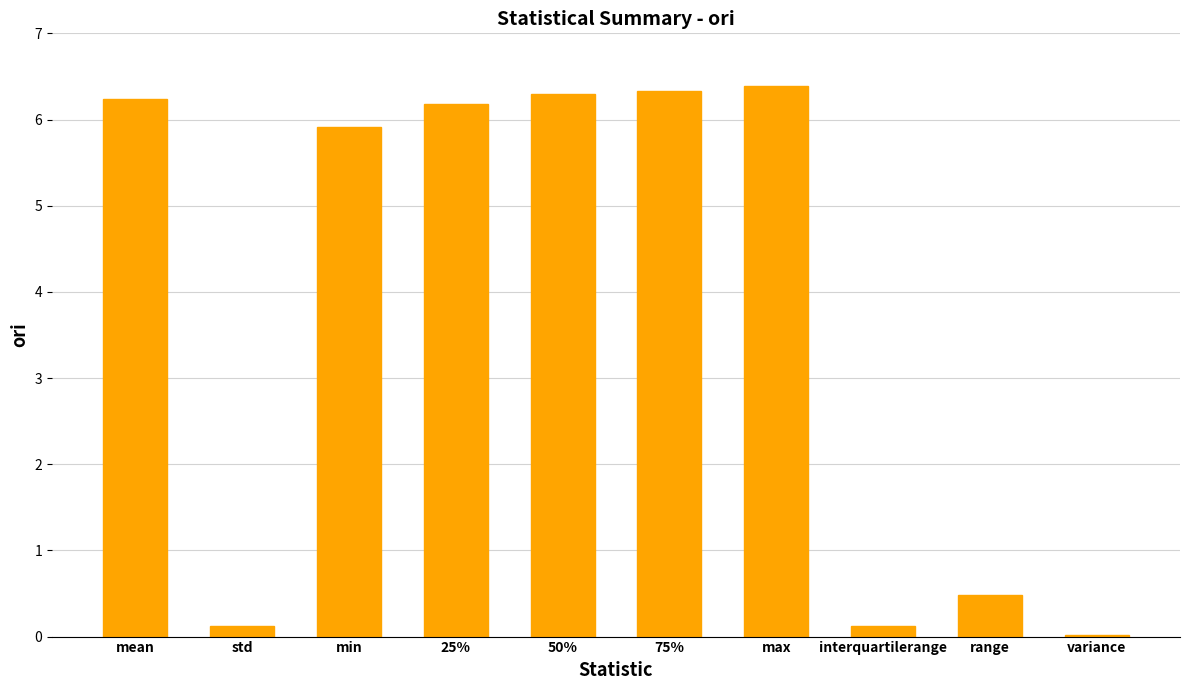

What is the ratio of the value at 75% to the value at 50%?

1.0